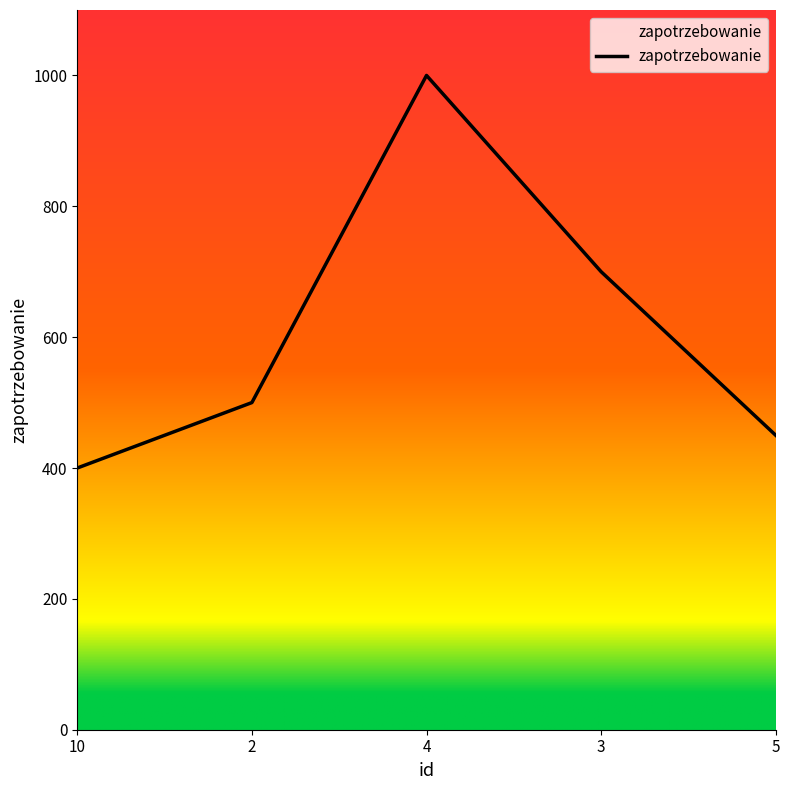

True or false: the data shows 148 at 3.

False